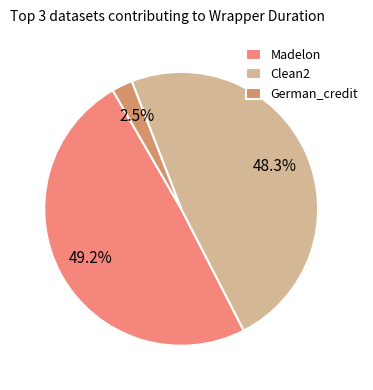

Which category has the smallest portion of the pie?

German_credit